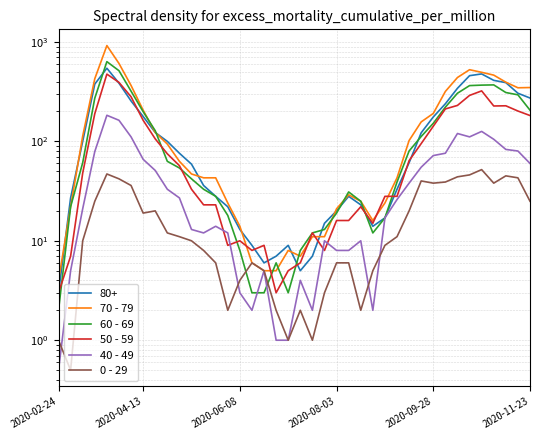

The value of 70 - 79 at 25 is 25.0. True or false?

True